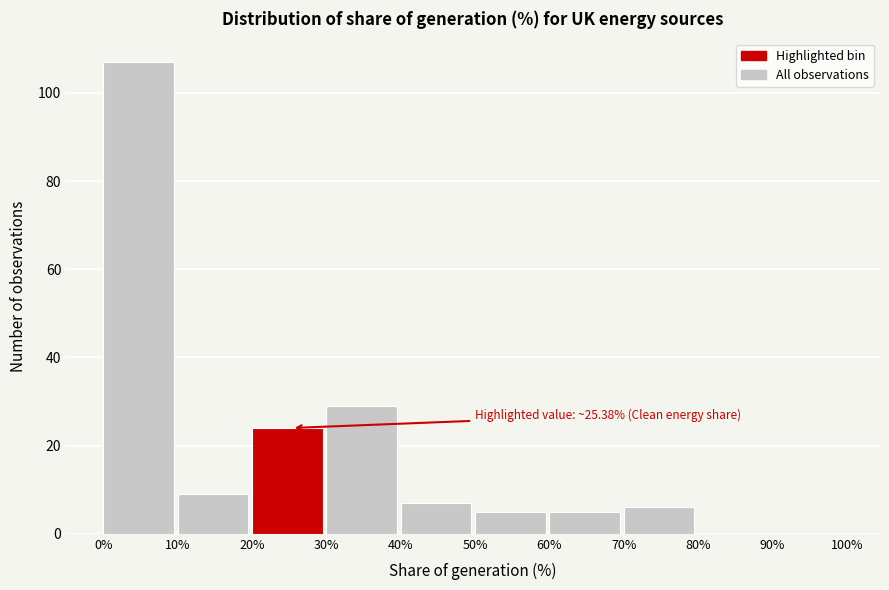

Over which range of the x-axis is the bar tallest?

0% to 10%